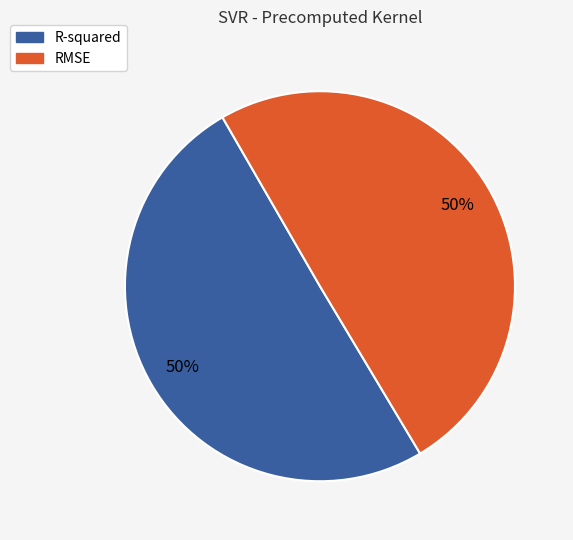

To the nearest percent, what is the average slice percentage?

50%